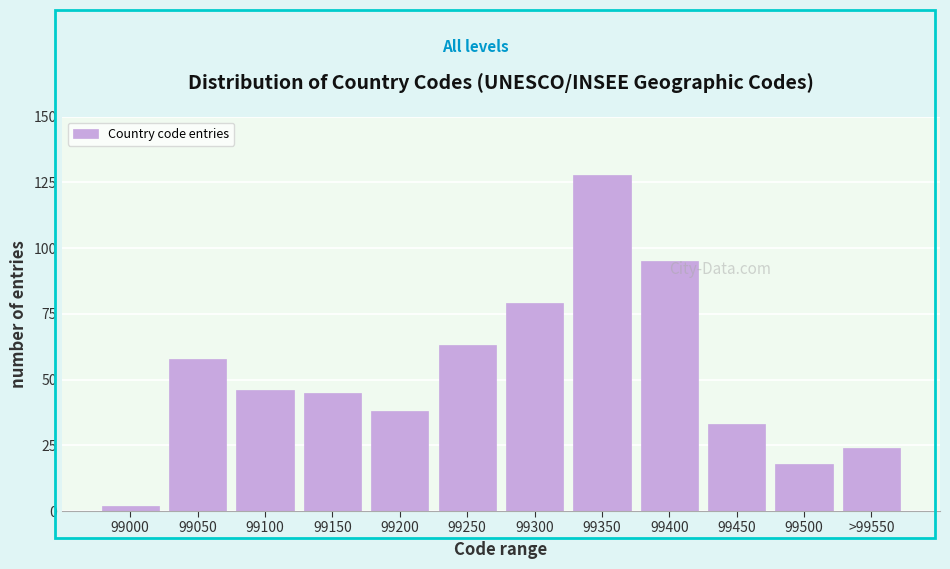

Reading left to right, list all the values displayed in this chart.

99000=2	99050=58	99100=46	99150=45	99200=38	99250=63	99300=79	99350=128	99400=95	99450=33	99500=18	>99550=24